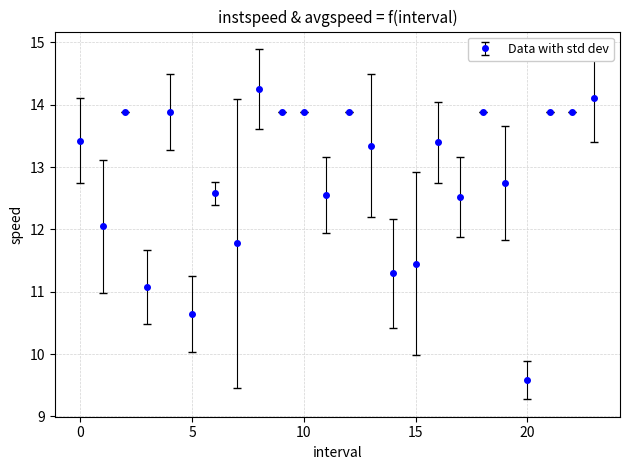

What is the difference between the maximum and minimum values?

4.7